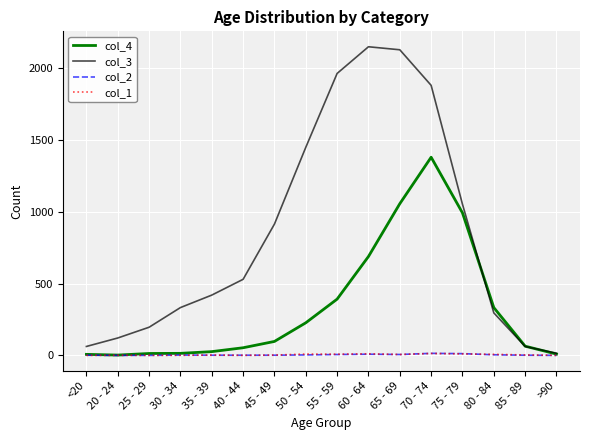

True or false: col_3 has a value of 913 at 55 - 59.

False